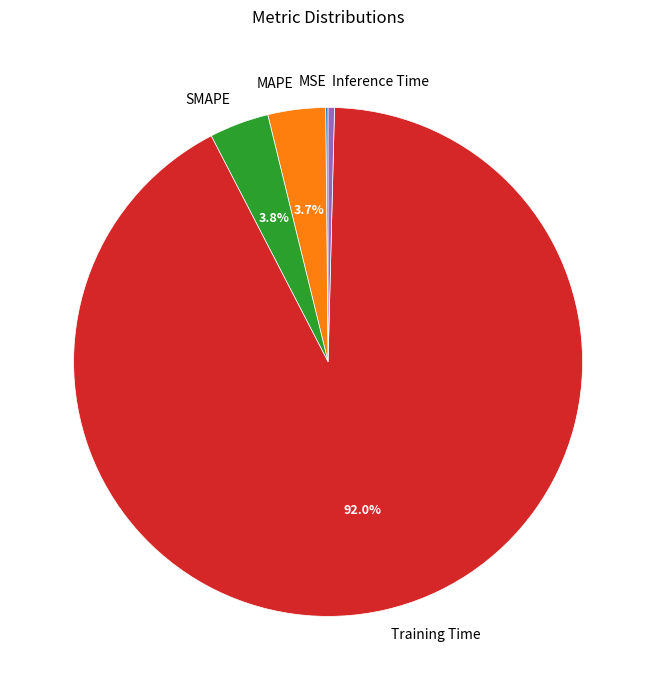

How much of the chart is everything except MAPE?

96.3%